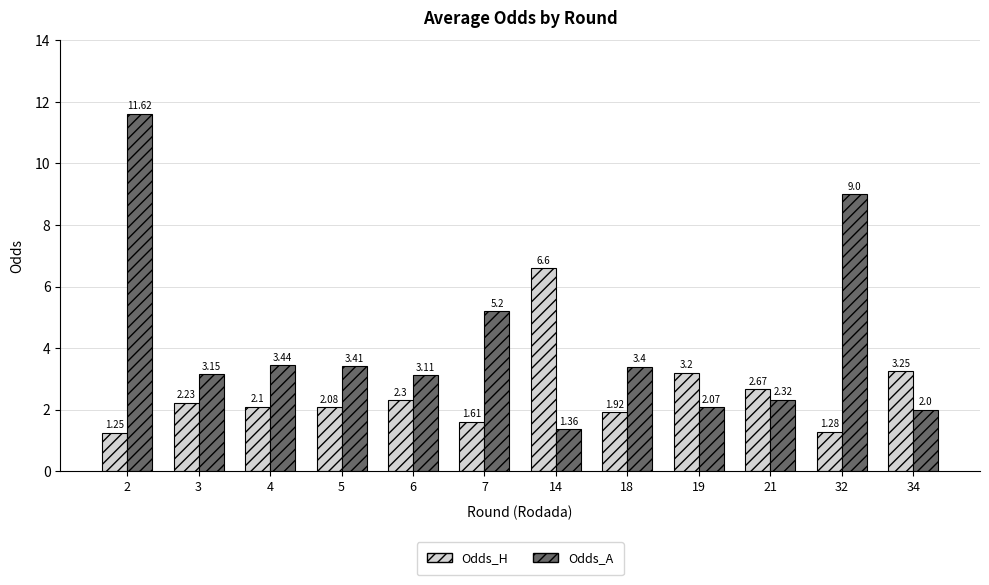

Which series has the largest total across all categories?

Odds_A